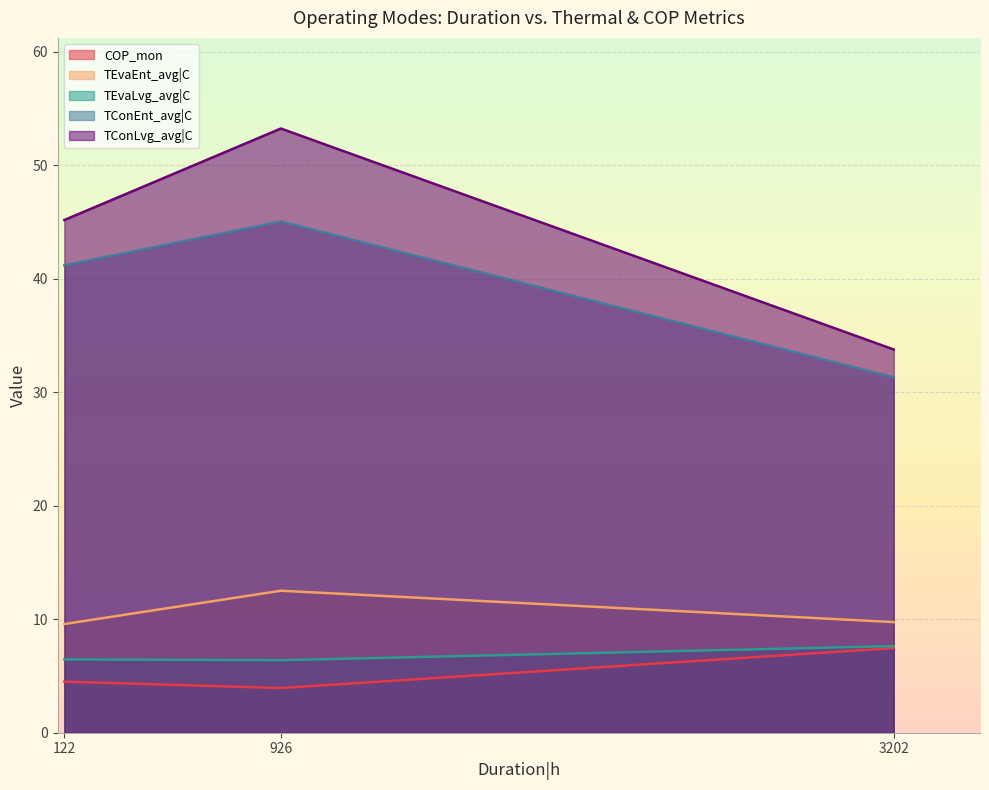

Which series has the largest range (max minus min)?

TConLvg_avg|C